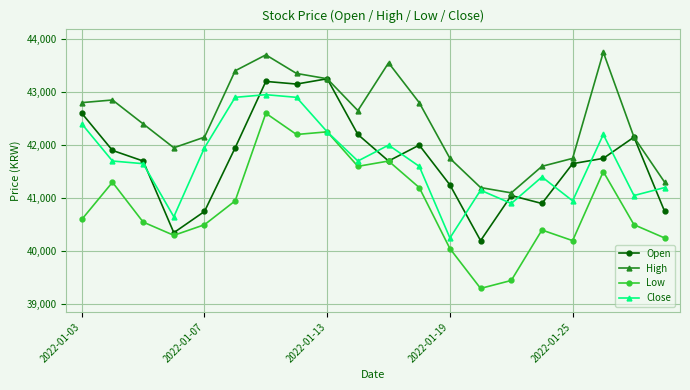

True or false: Close and High intersect in this chart.

False